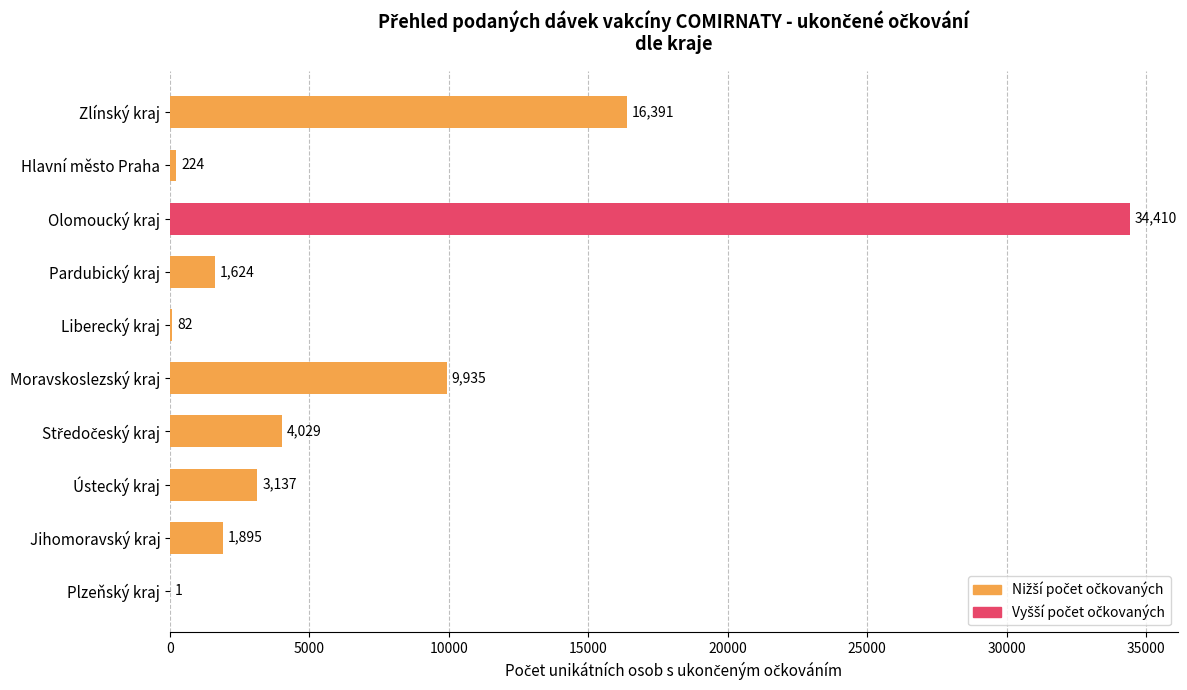

Is it true that the value at Olomoucký kraj is 19887?

False